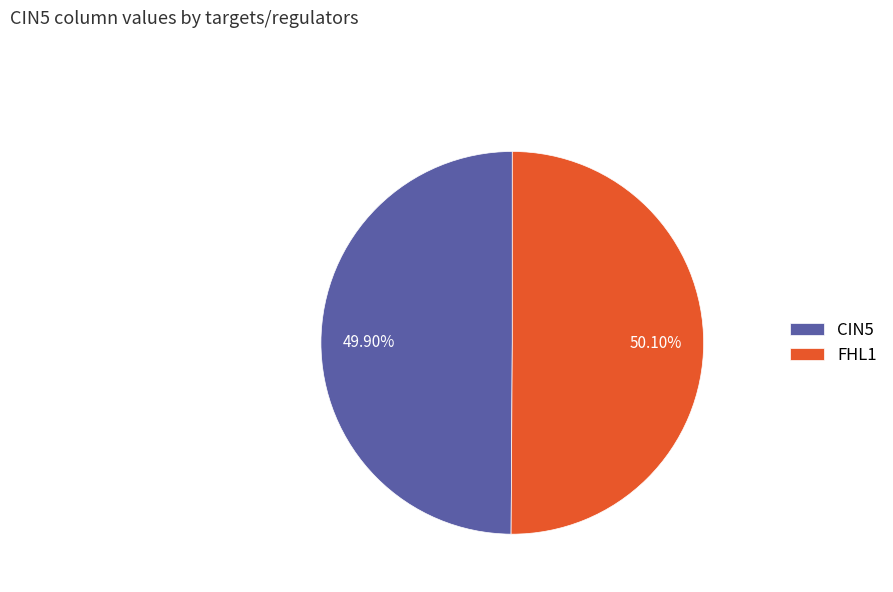

Approximately how many times larger is the value at FHL1 compared to CIN5?

1.0